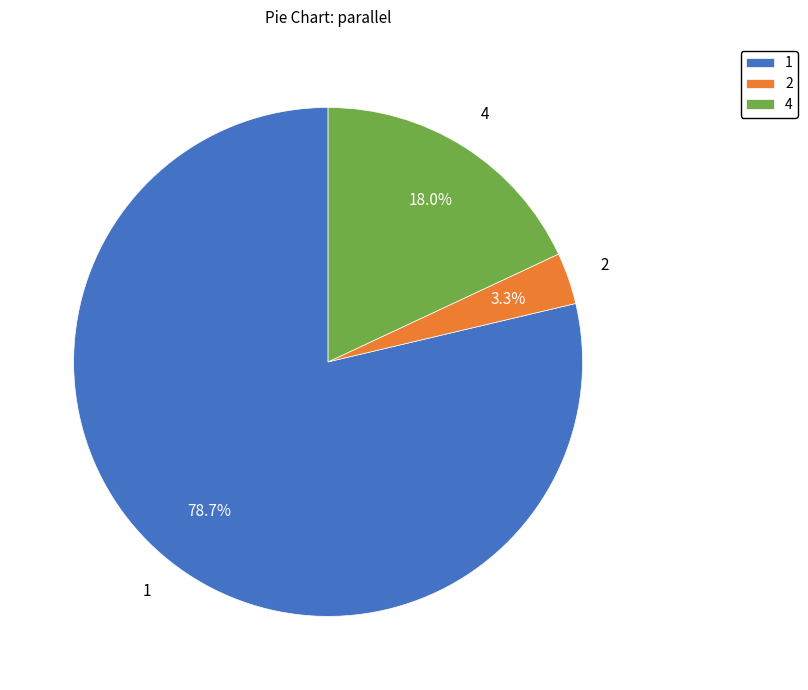

What percentage is NOT represented by 1?

21.3%